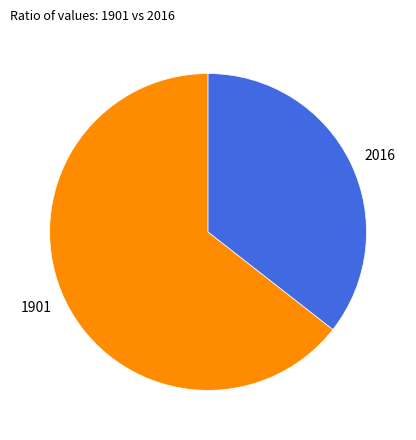

Is the sum of 1901 and 2016 greater than half?

Yes